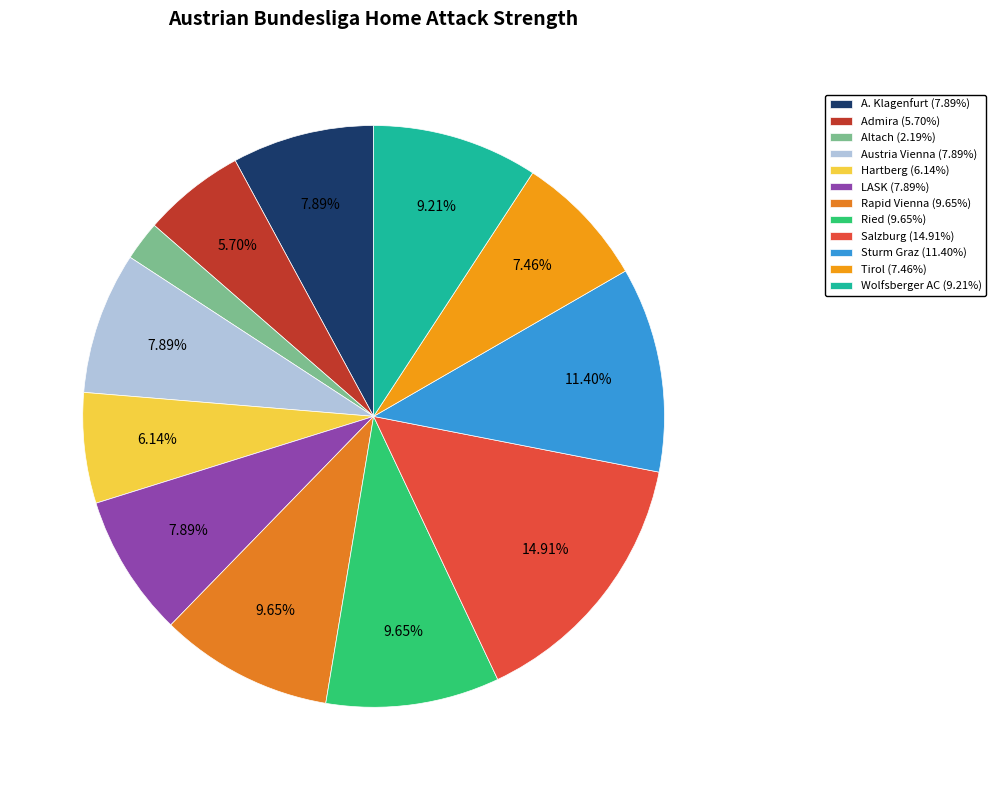

To the nearest percent, what percentage of the pie is Tirol?

7%